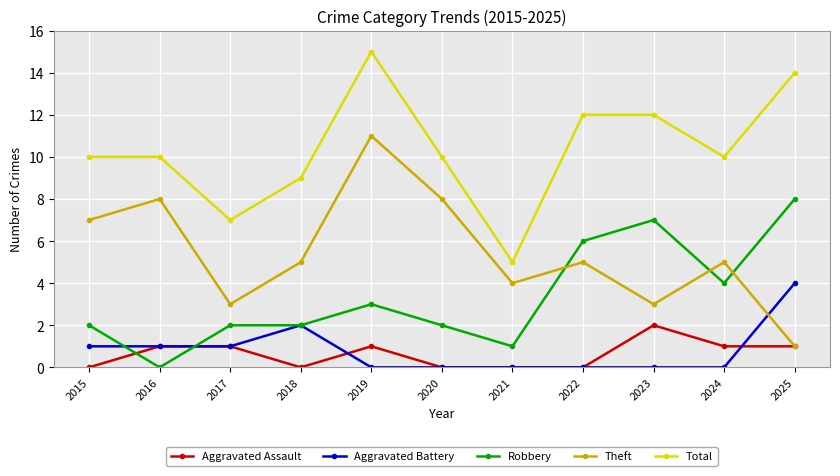

What is the value of the Aggravated Assault point at the 2nd from the left?

1